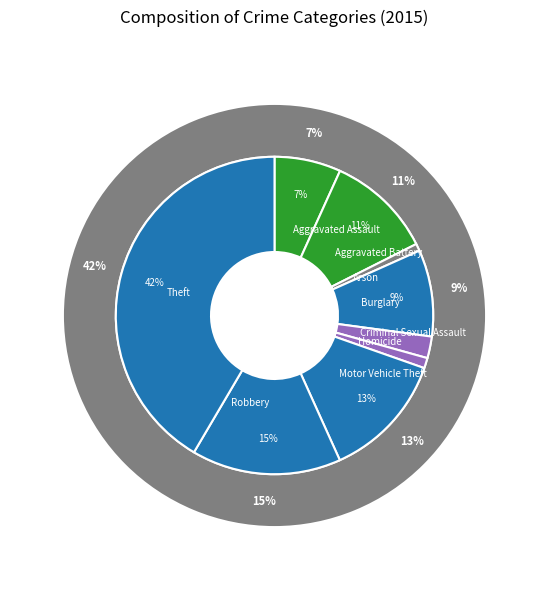

To the nearest percent, what is the difference between the largest and smallest slice percentages?

41%